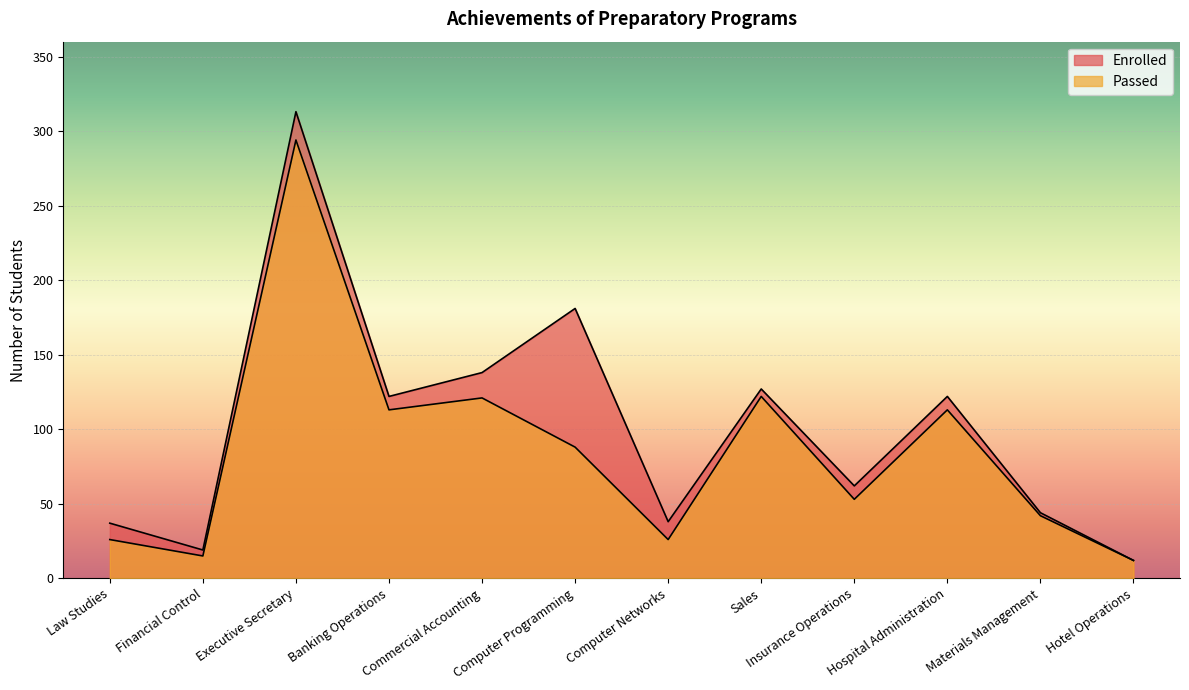

At Hospital Administration, list the series in order from largest to smallest.

Enrolled, Passed